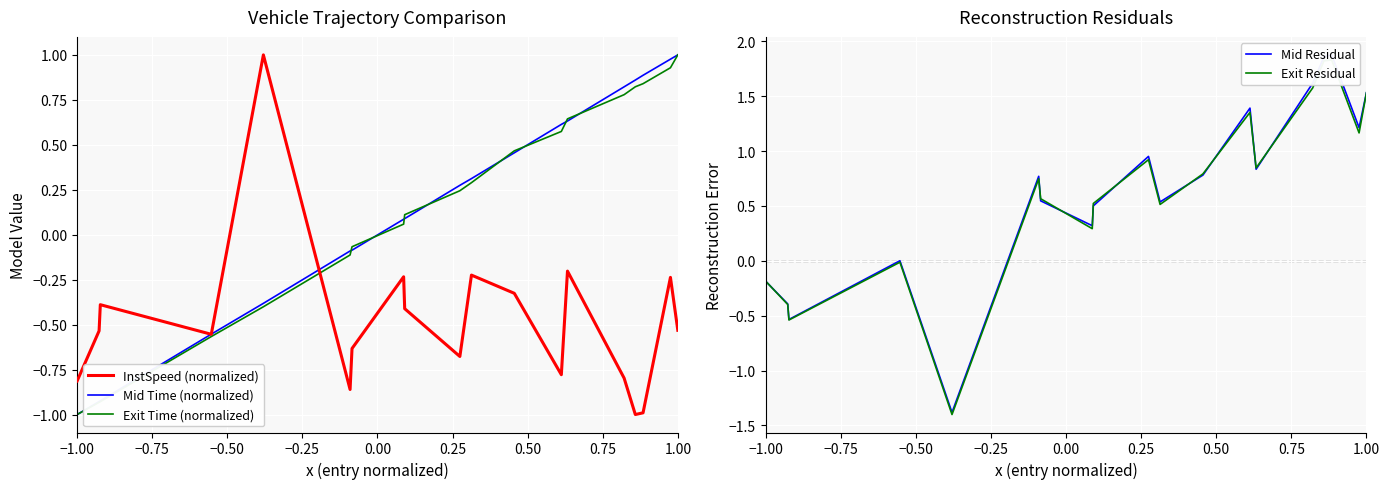

Which category has the lowest value in the Mid Time (normalized) series?

−1.00